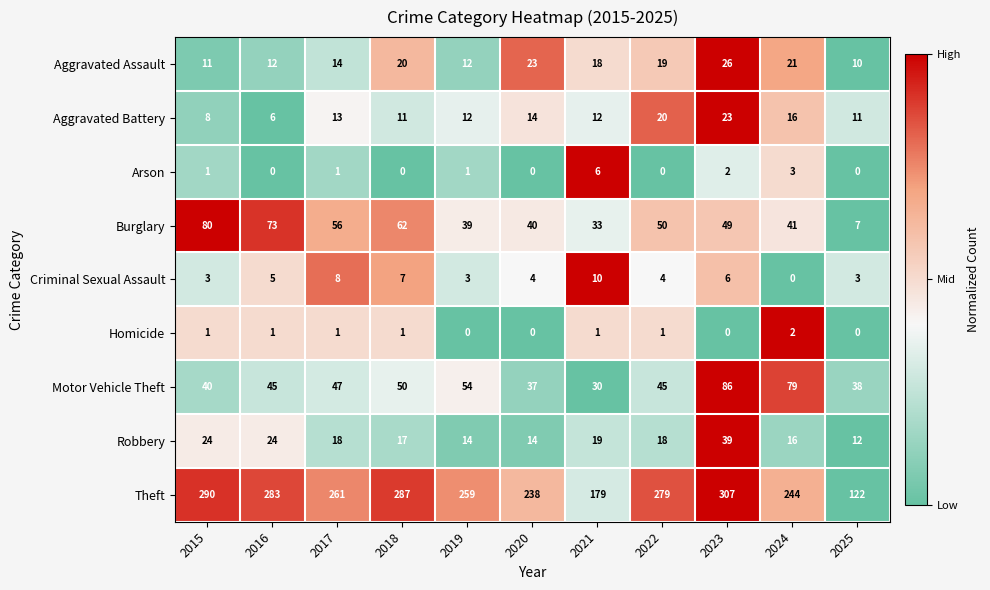

What is the spread (max minus min) of values at 2025?

122